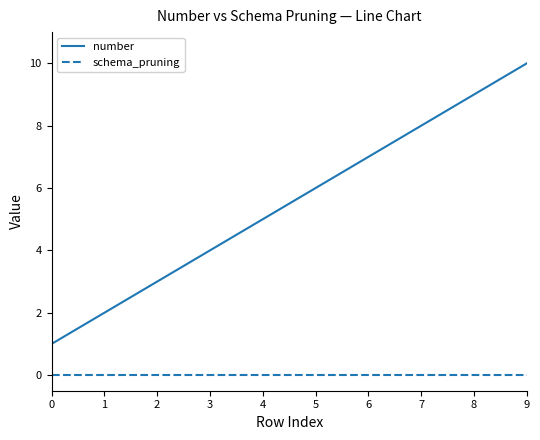

Reading right to left, transcribe all the data shown in this chart.

number: 10	9	8	7	6	5	4	3	2	1
schema_pruning: 0	0	0	0	0	0	0	0	0	0